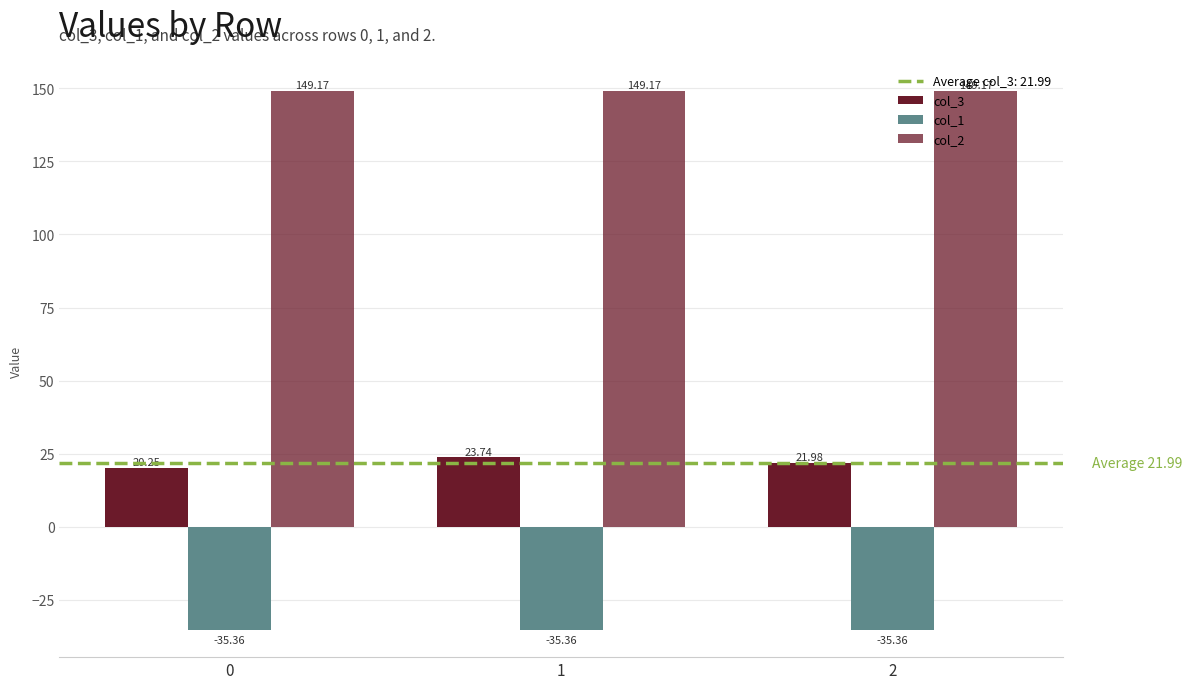

Are the bars grouped side by side (vs. stacked)?

Yes